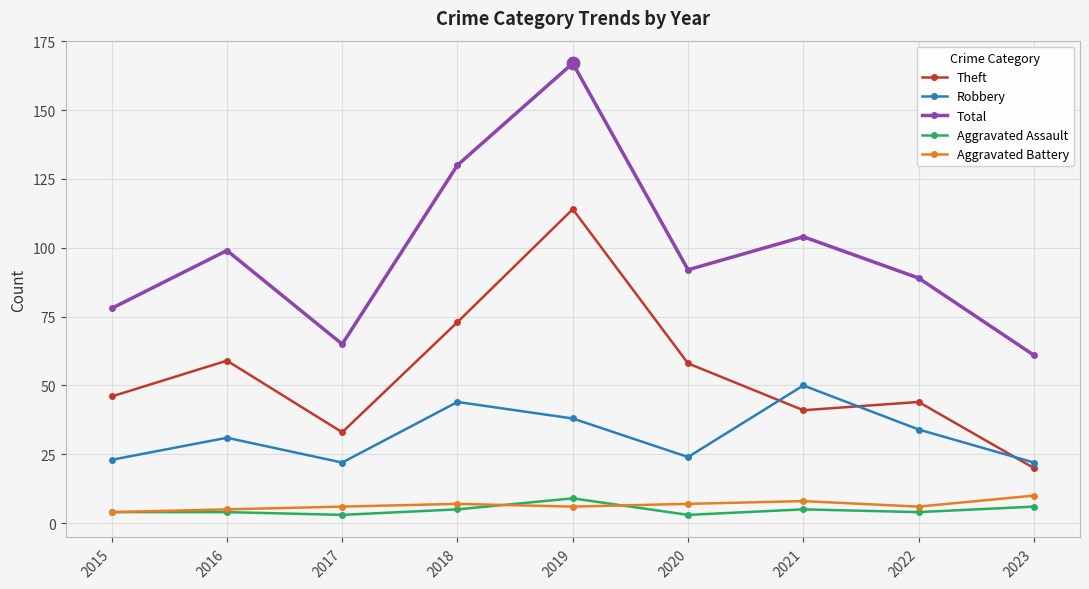

True or false: Theft and Aggravated Battery cross at least once.

False